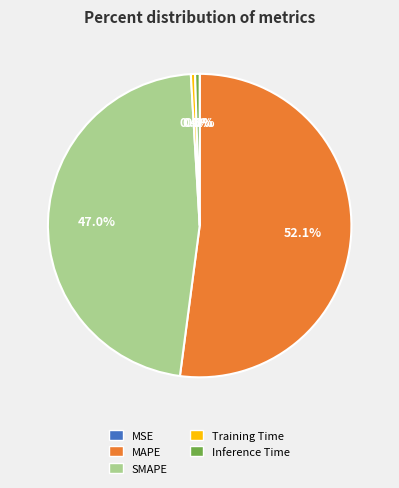

Does MAPE represent more than half of the total?

Yes